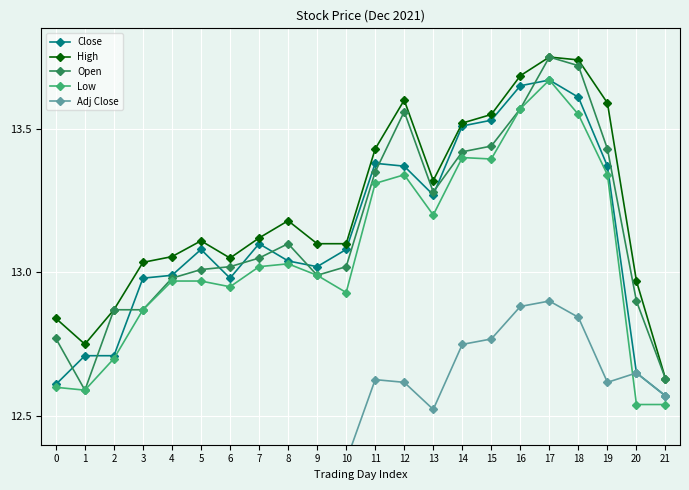

True or false: Adj Close and Open intersect in this chart.

False